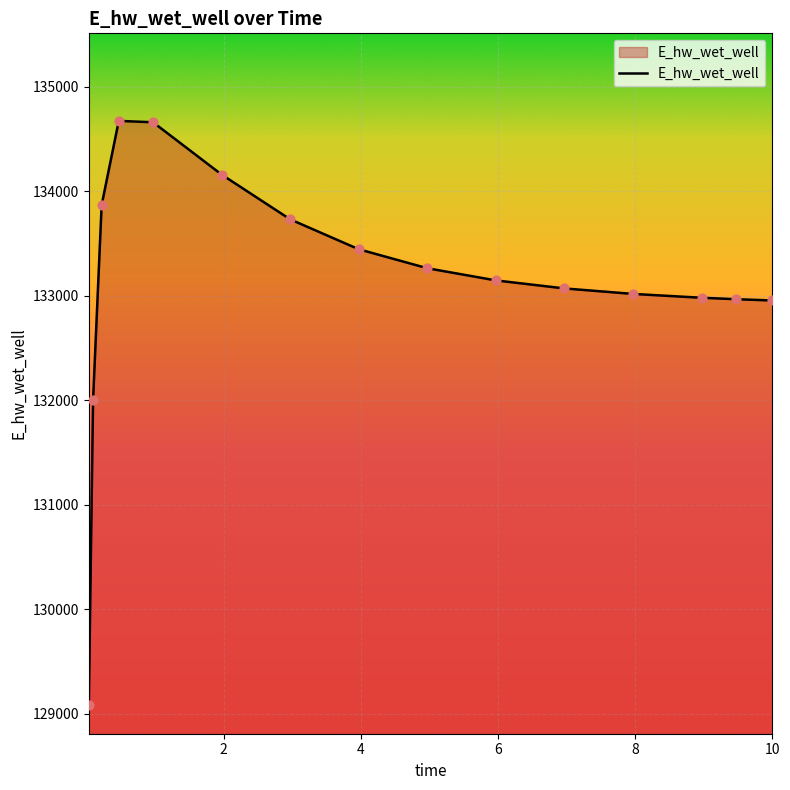

What is the maximum value shown in the chart?

134673.9